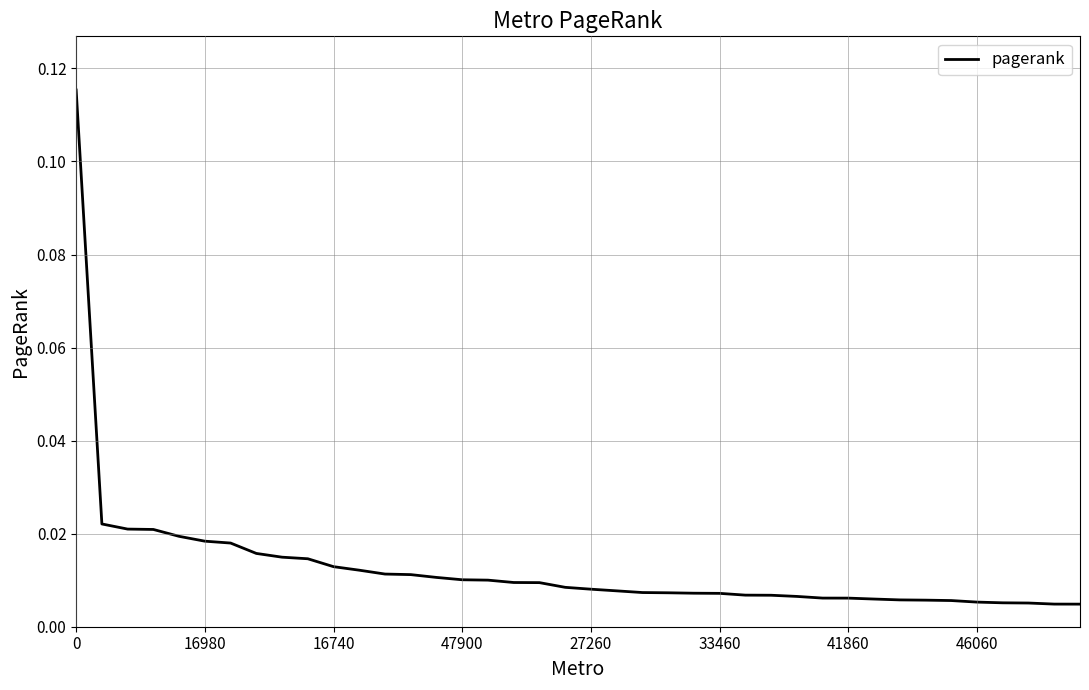

True or false: there are more than 0 points higher than both neighbors.

False